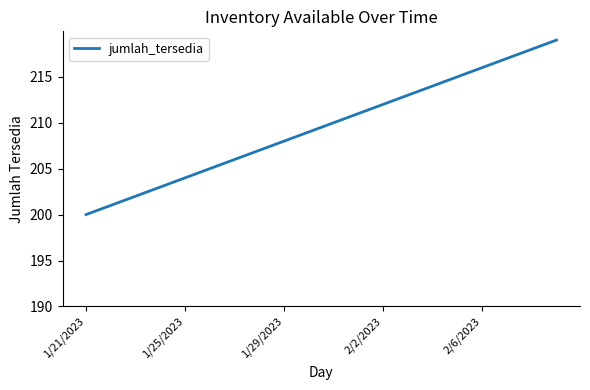

What is the minimum value shown in the chart?

200